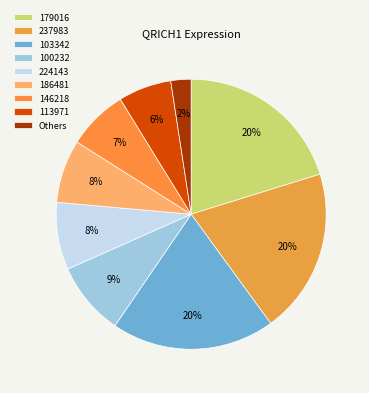

Combined, what portion of the pie is 179016 and 224143?

28.3%